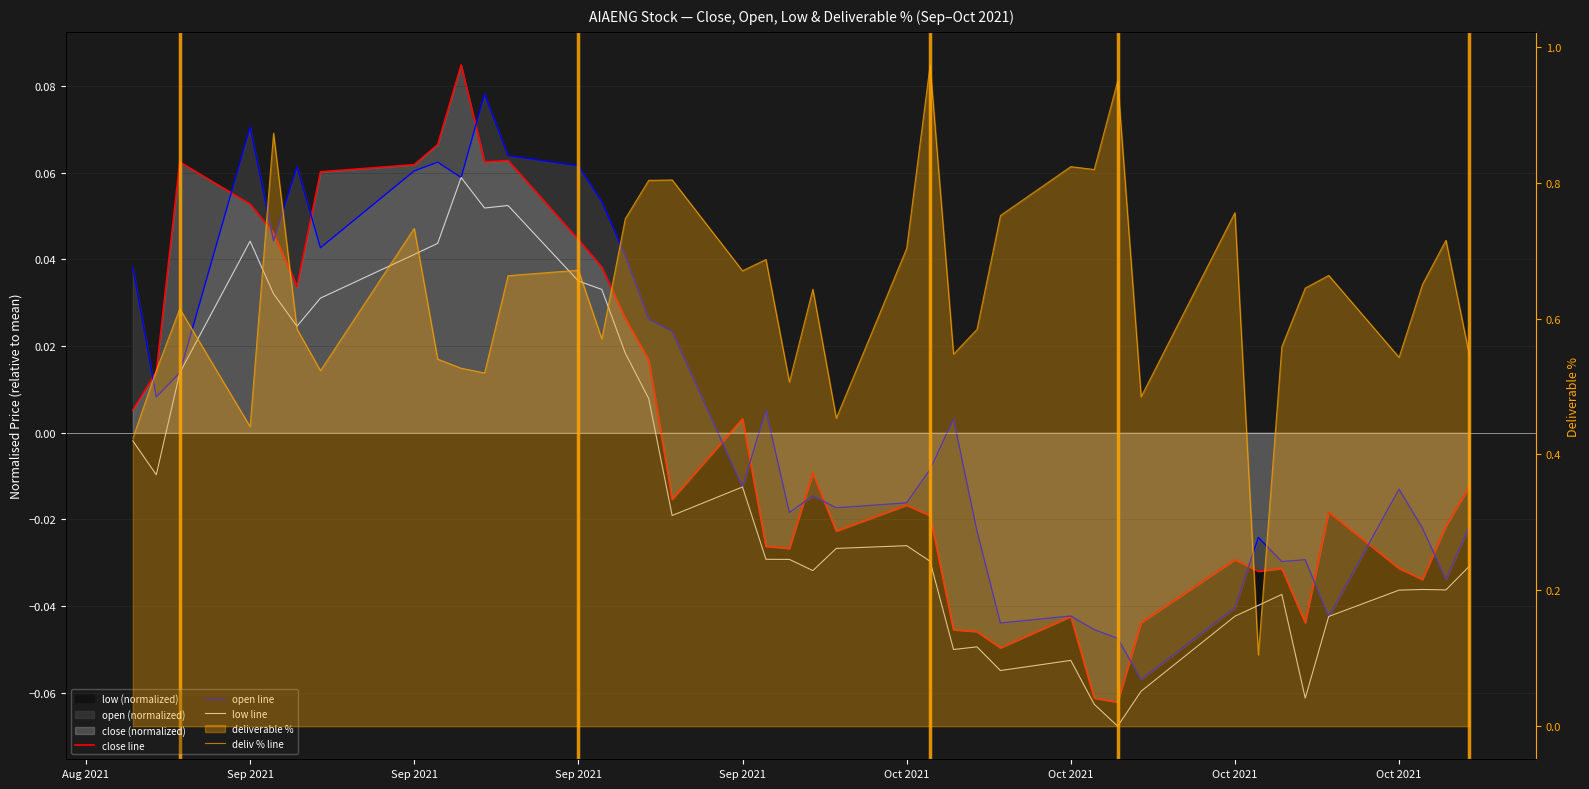

Which series has the largest range (max minus min)?

deliv % line